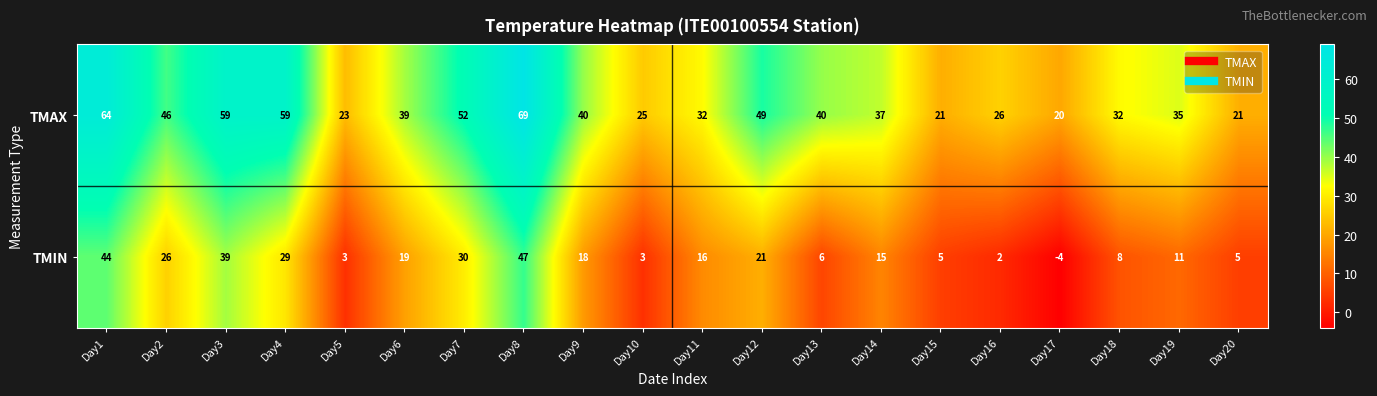

What is the approximate value of TMIN at Day15, to the nearest 5?

5